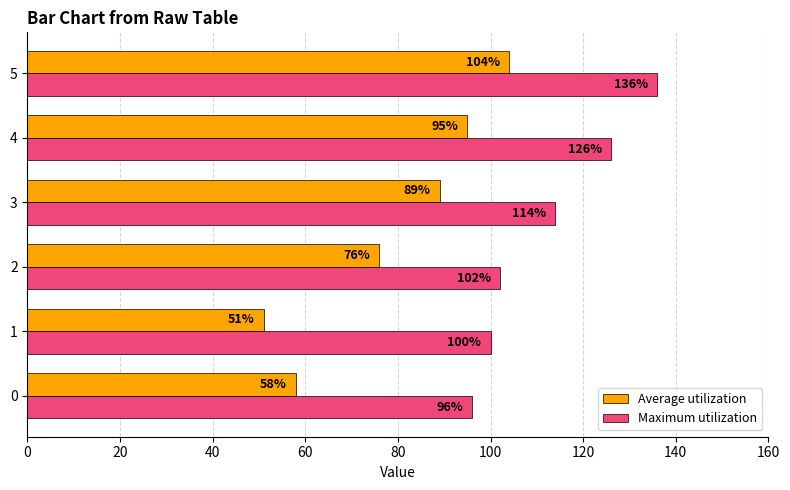

The value of Average utilization at 2 is 128. True or false?

False